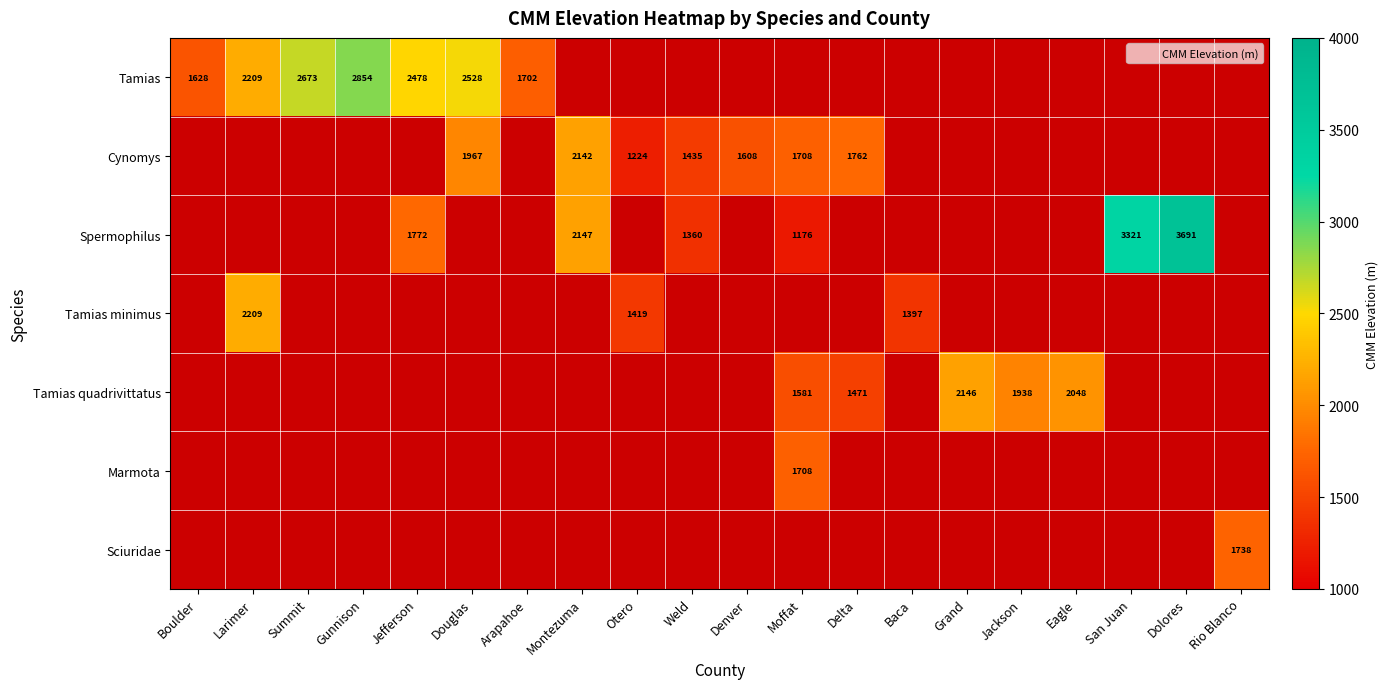

At which category does the chart reach its peak across all series?

Dolores